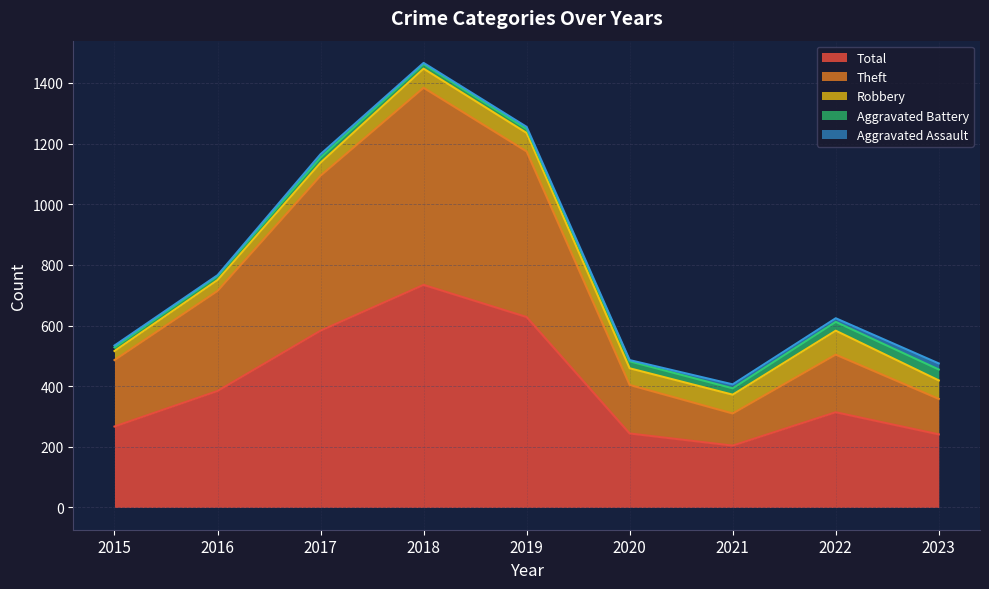

How many data points does each series have?

9